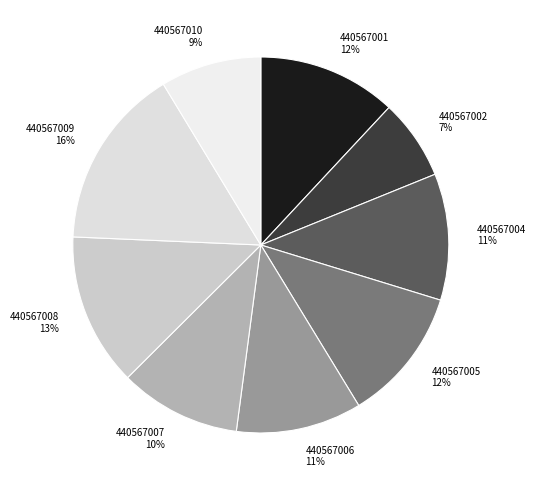

To the nearest percent, what percentage of the pie is 440567008?

13%